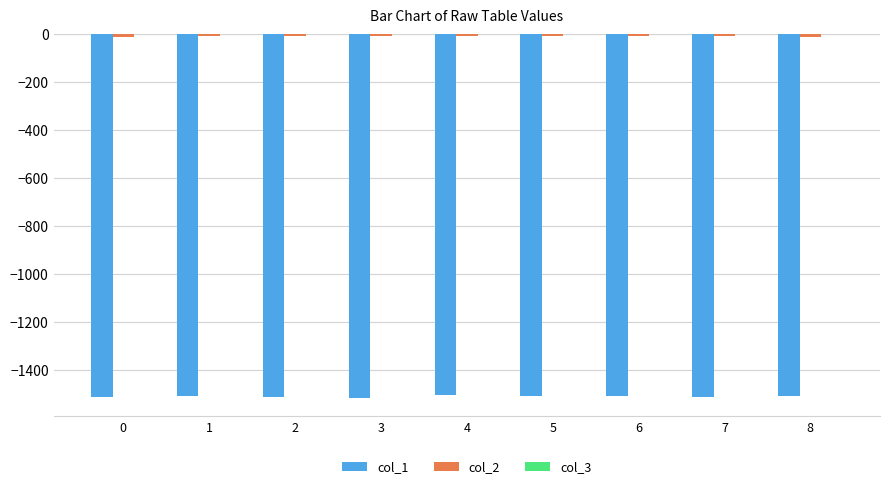

Are the bars horizontal?

No